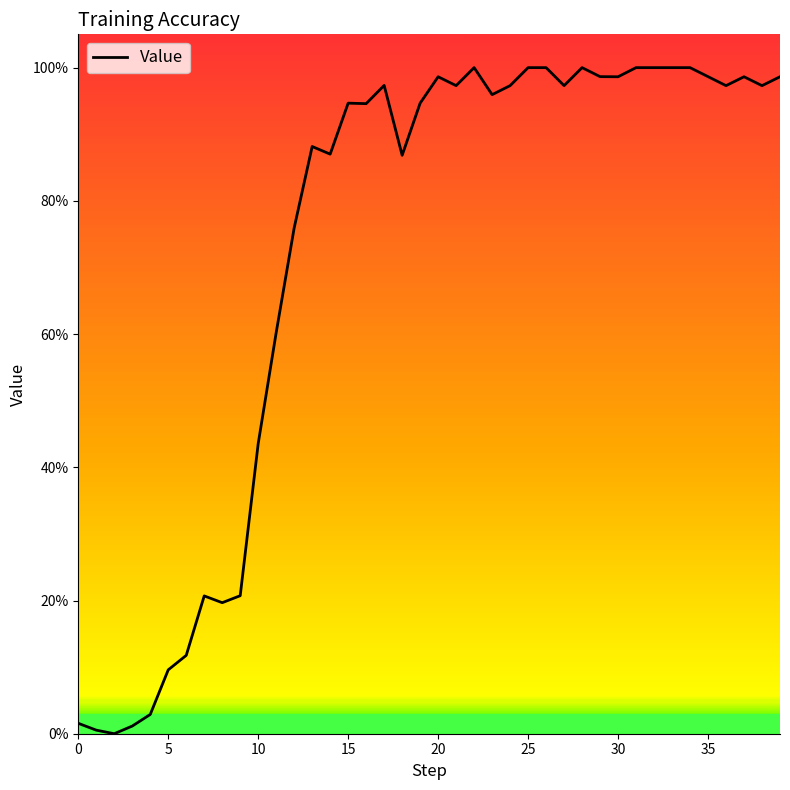

What is the difference between the second highest and second lowest values?

1.0